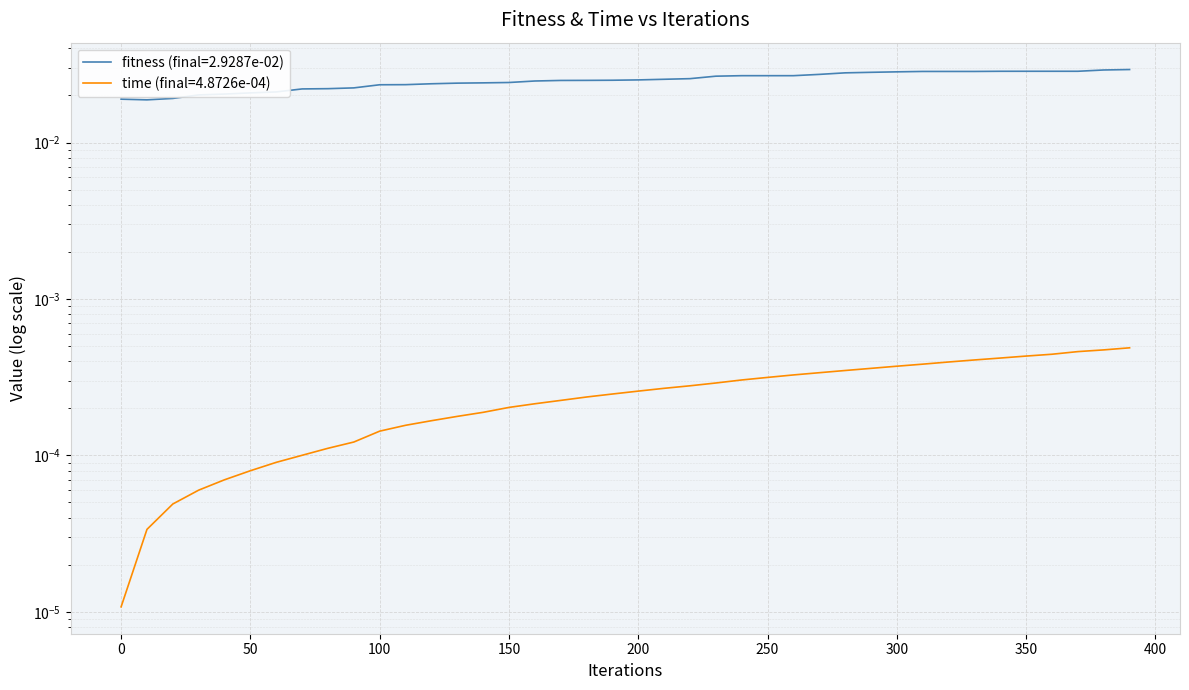

Which series has the largest range (max minus min)?

fitness